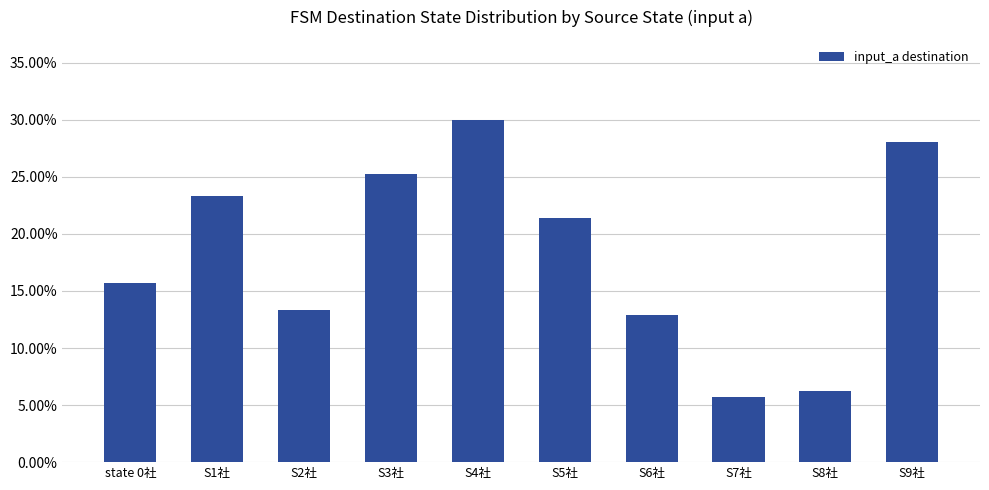

List the labels in order of value, smallest first.

S7社, S8社, S6社, S2社, state 0社, S5社, S1社, S3社, S9社, S4社